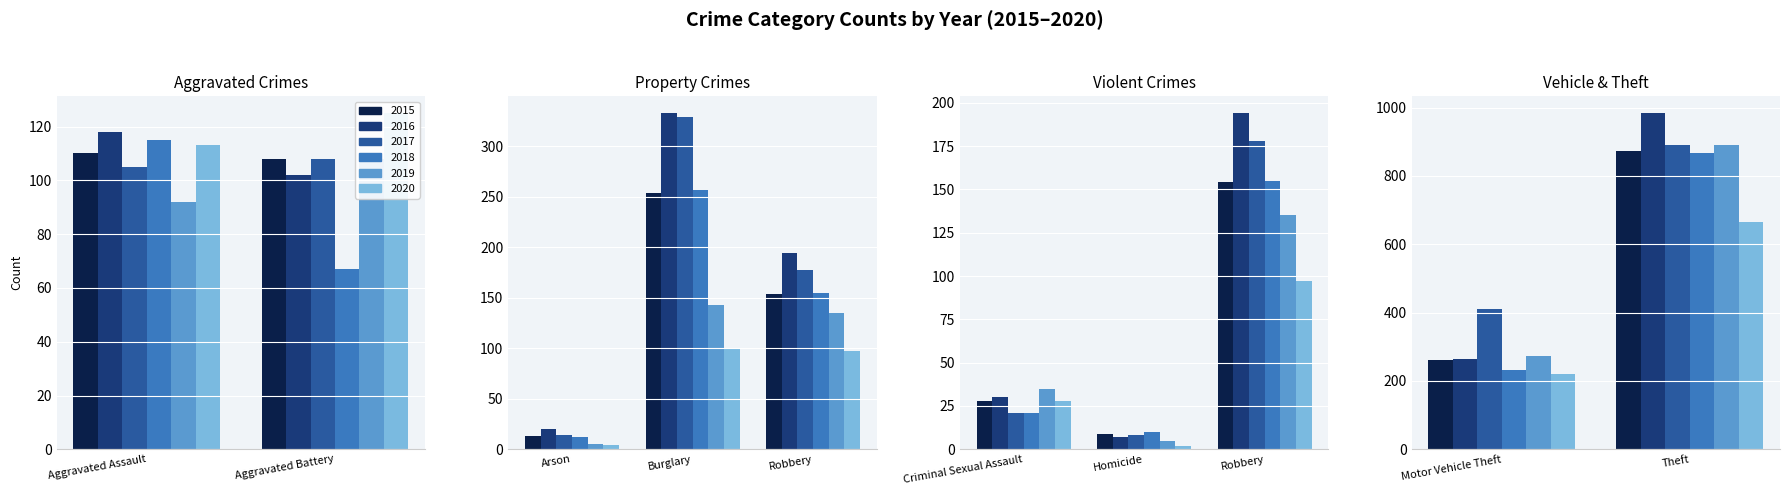

Are the bars horizontal?

No